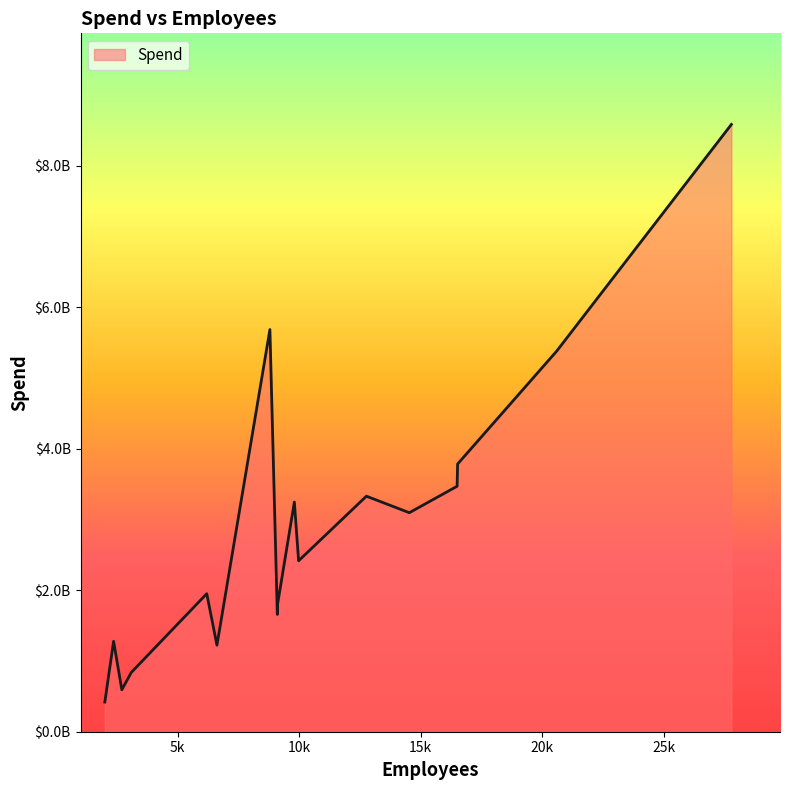

True or false: there are more than 0 points higher than both neighbors.

True